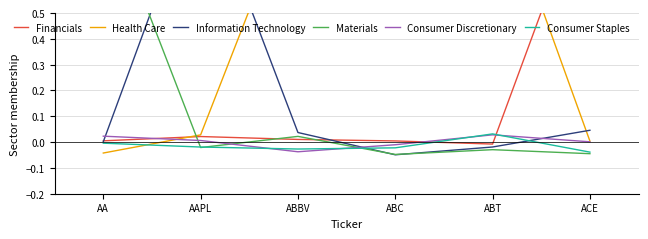

At which label is Consumer Staples closest to 0?

AA